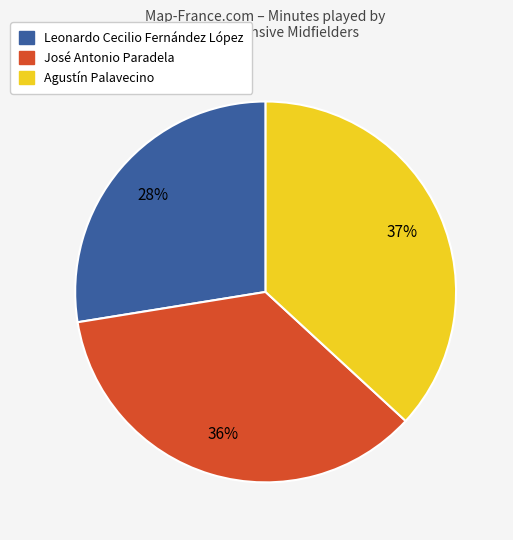

Approximately how many times larger is the value at José Antonio Paradela compared to Agustín Palavecino?

1.0